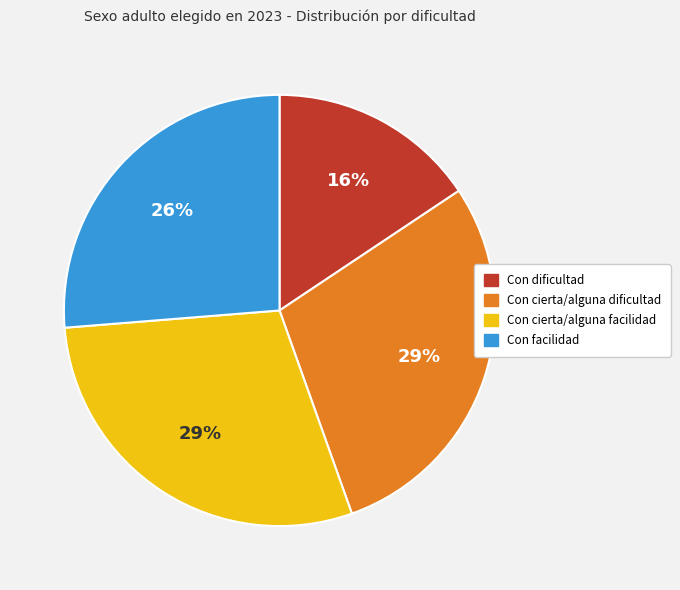

Between Con facilidad and Con dificultad, which is larger?

Con facilidad